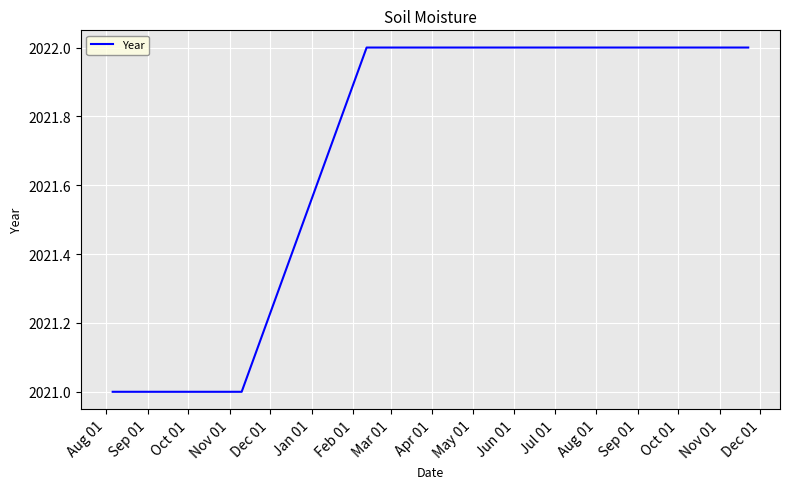

How many values are below 2022?

2